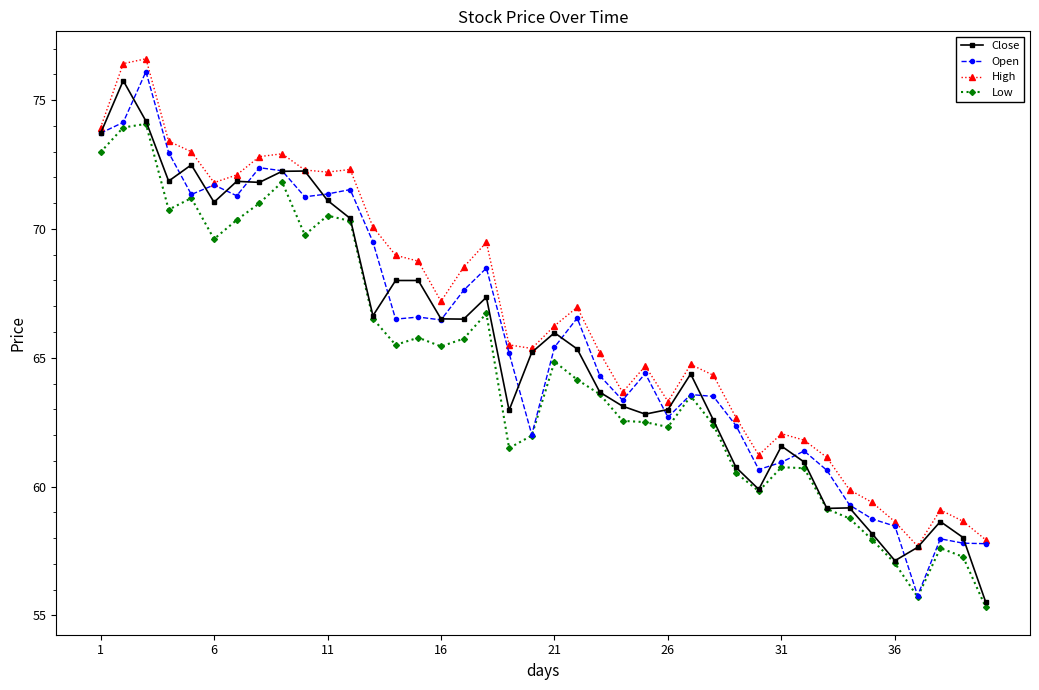

What is the maximum value for Open?

76.1